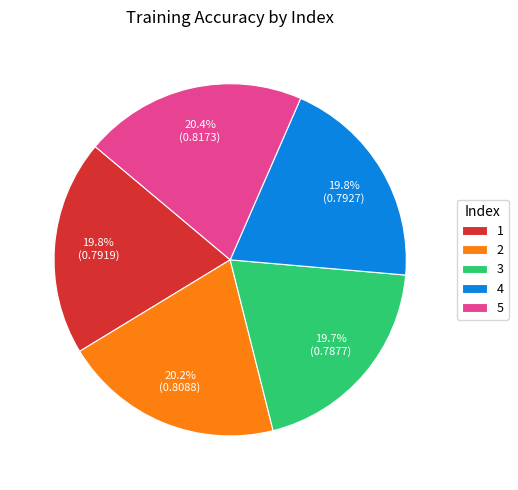

What is the total percentage of 5 and 3?

40.1%